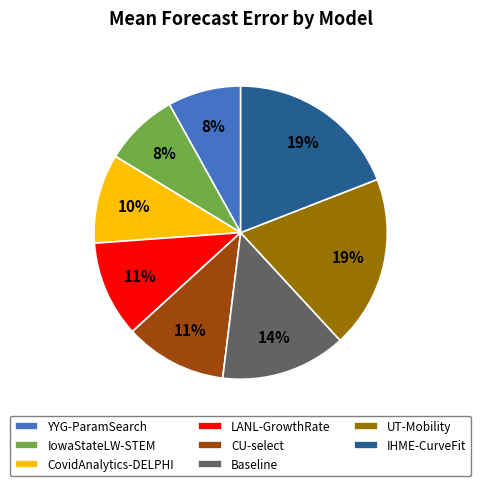

The YYG-ParamSearch slice represents 1% of the pie. True or false?

False